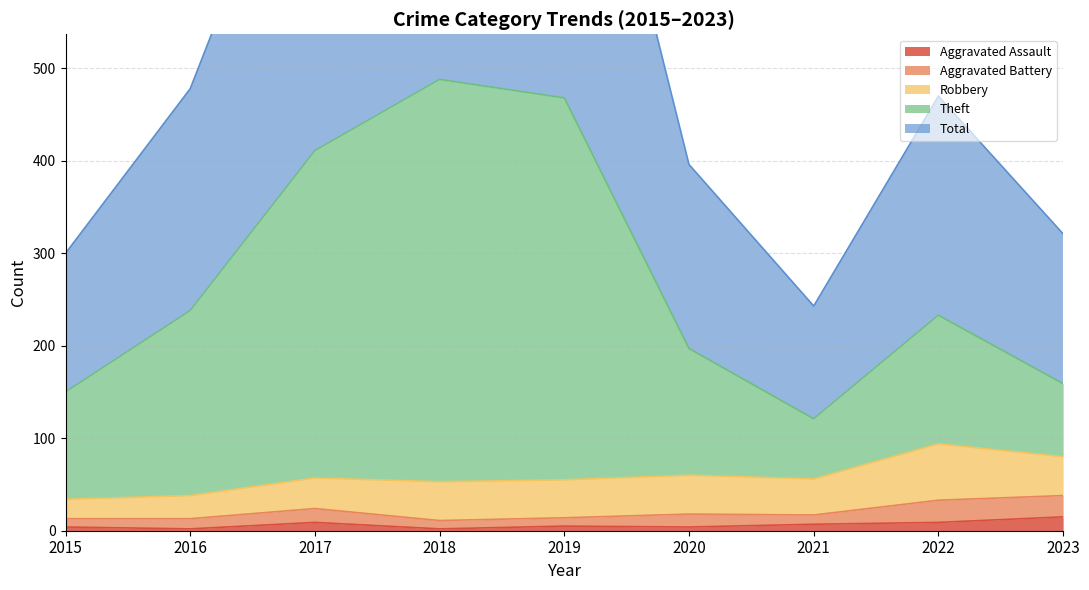

What is the maximum value for Aggravated Assault?

15